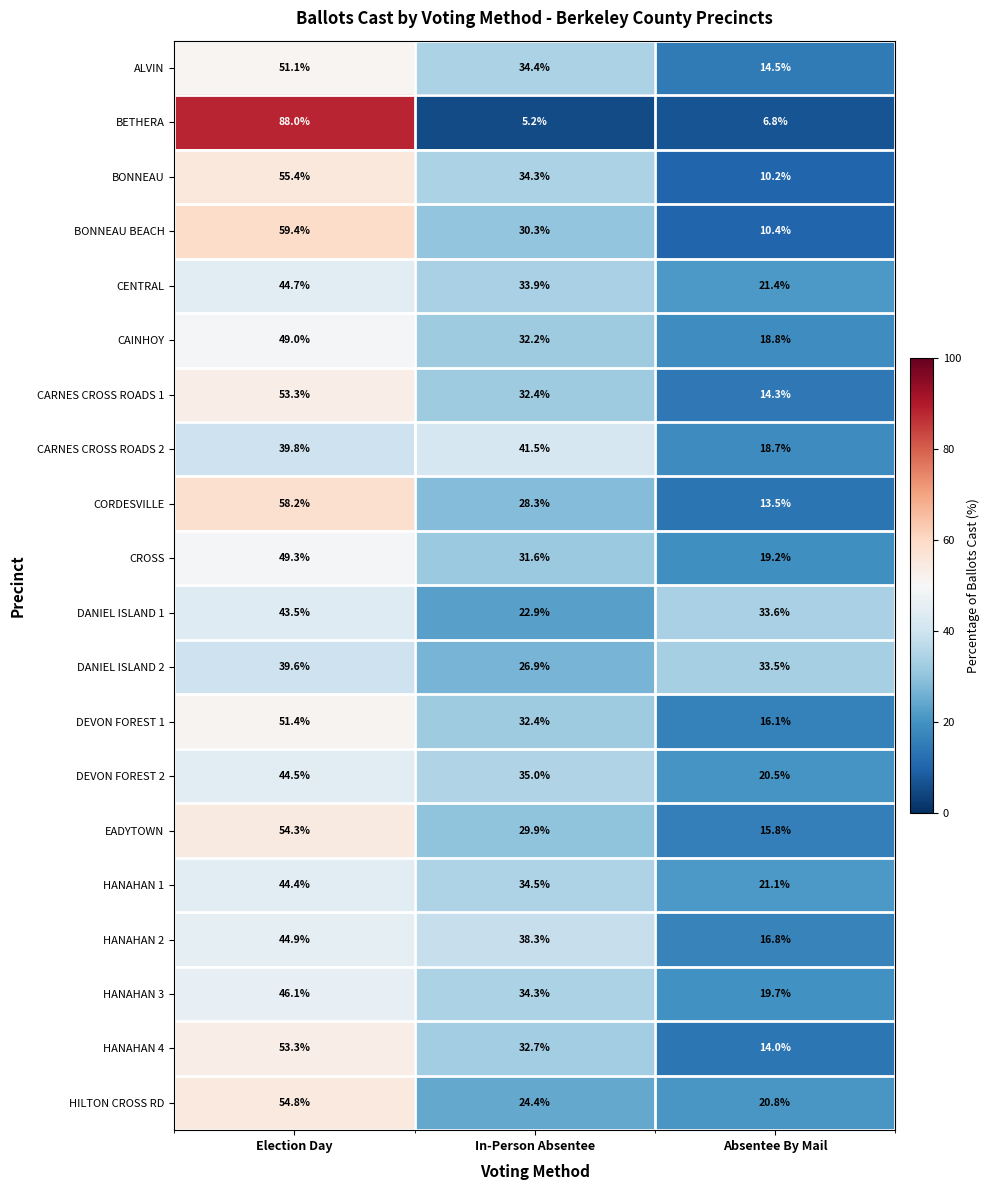

The CROSS series shows 73.7 at Election Day. True or false?

False